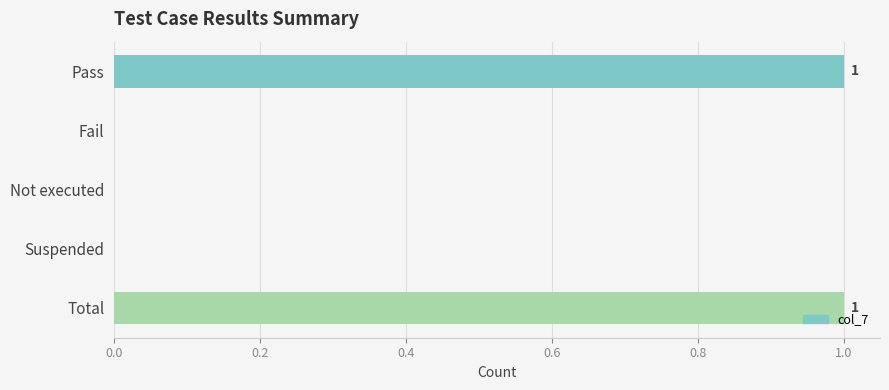

The chart shows a value of 1 at Suspended. True or false?

False